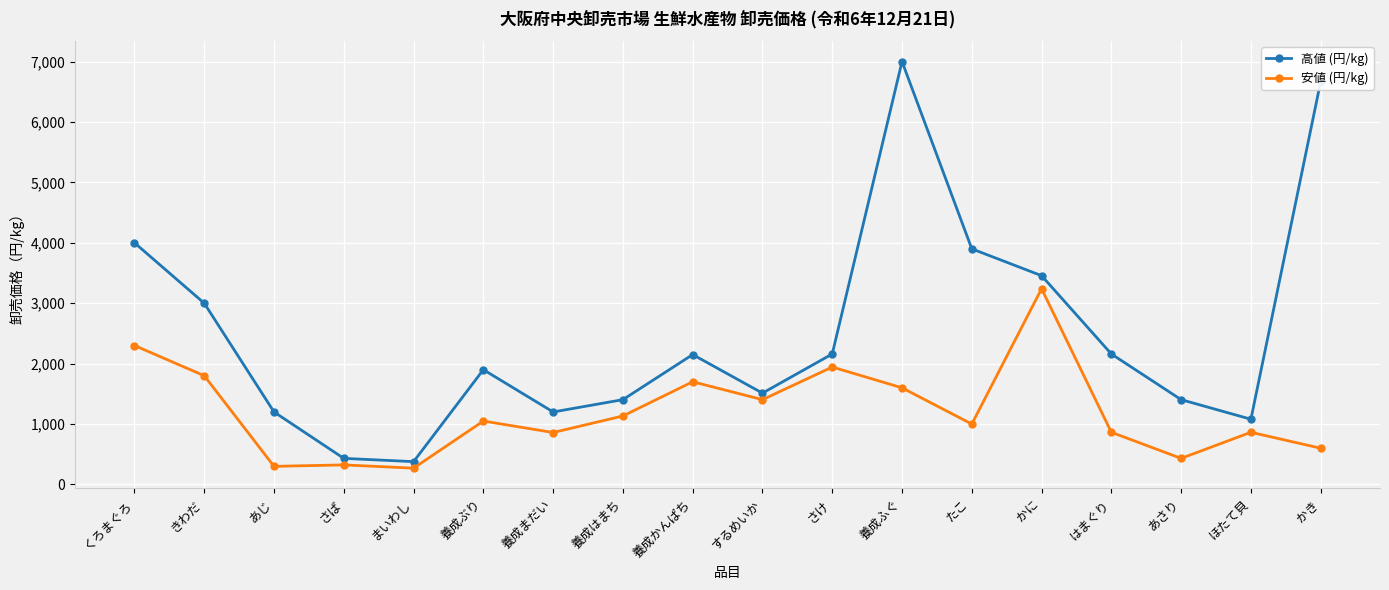

How many lines are shown in the chart?

2